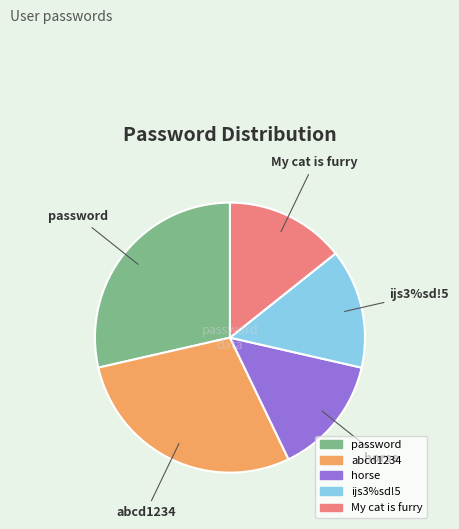

The abcd1234 slice represents 29% of the pie. True or false?

True